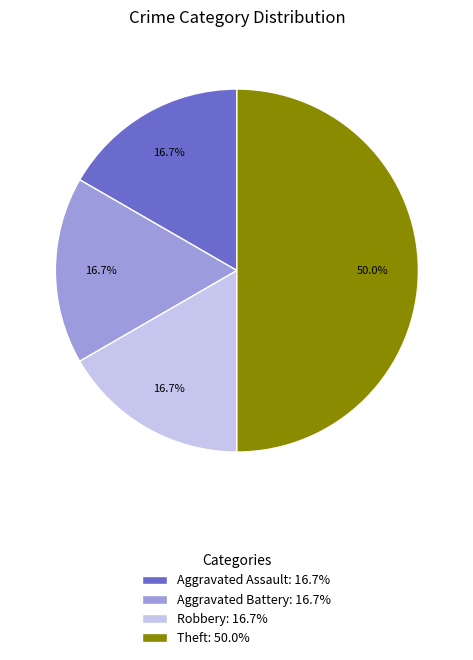

The Aggravated Assault slice represents 4% of the pie. True or false?

False